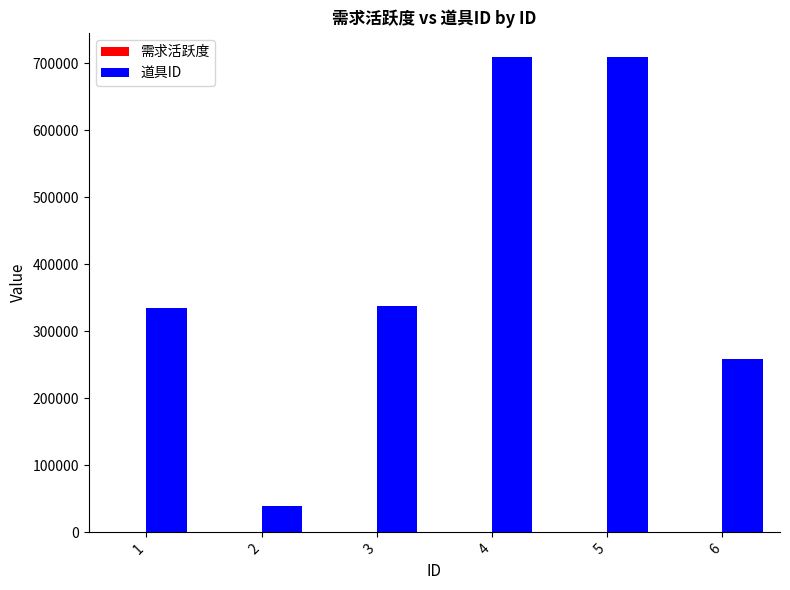

Are the bars horizontal?

No